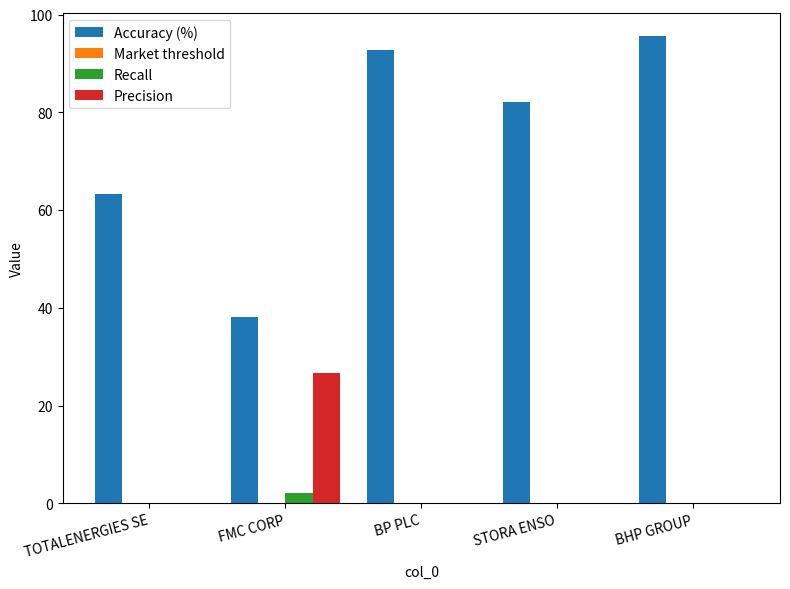

Count the number of data series in this chart.

4